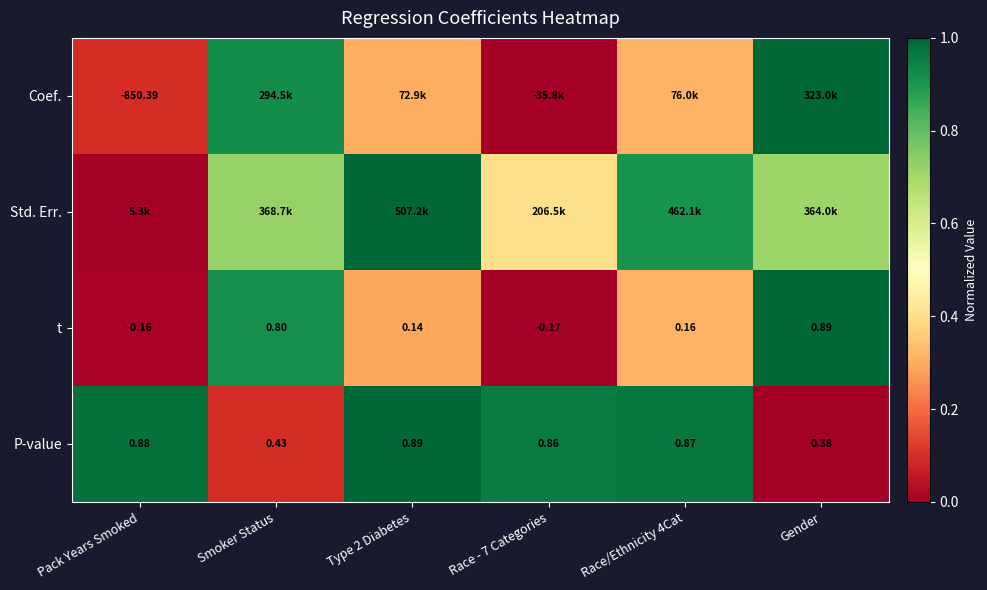

Which category has the lowest value across all series?

Race - 7 Categories